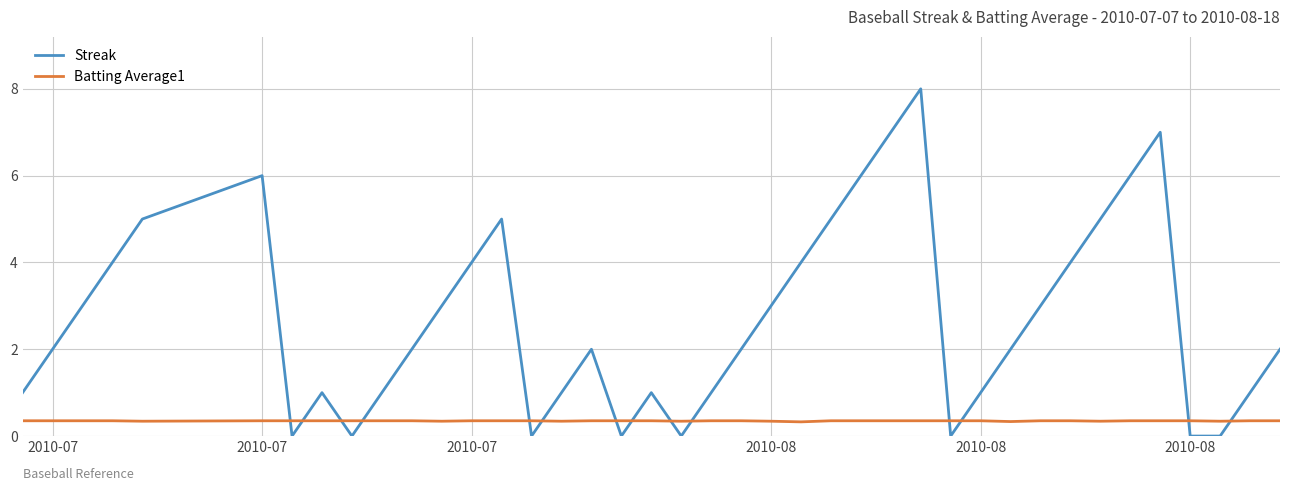

What is the average value of the Streak series?

2.7